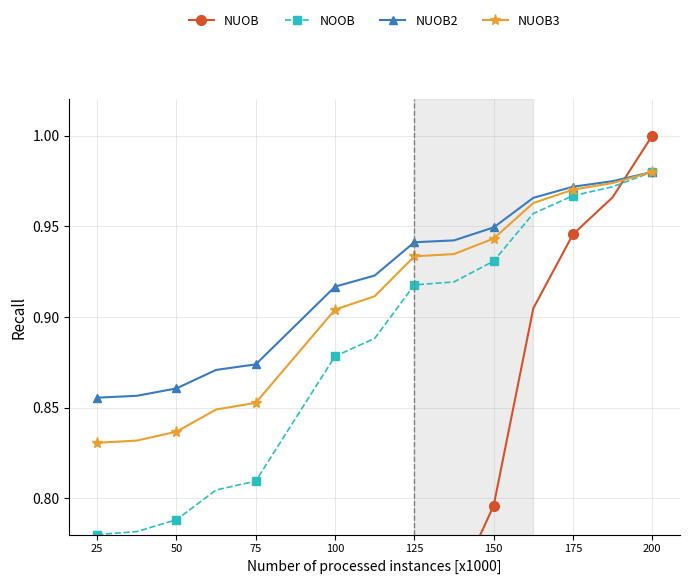

After their last crossing, which series has the higher values: NOOB or NUOB?

NUOB